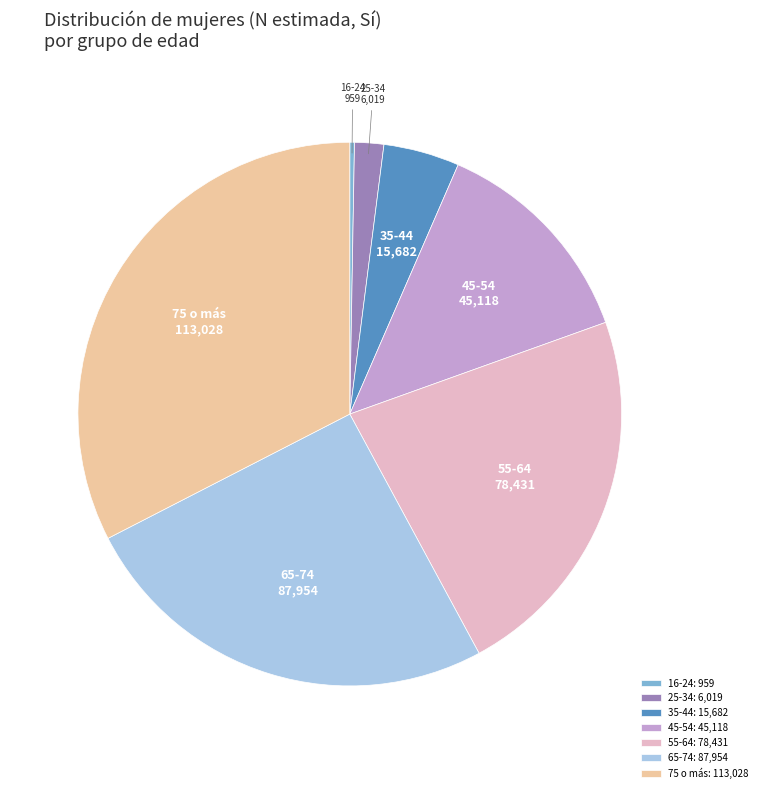

Which has a higher value, 35-44 or 65-74?

65-74